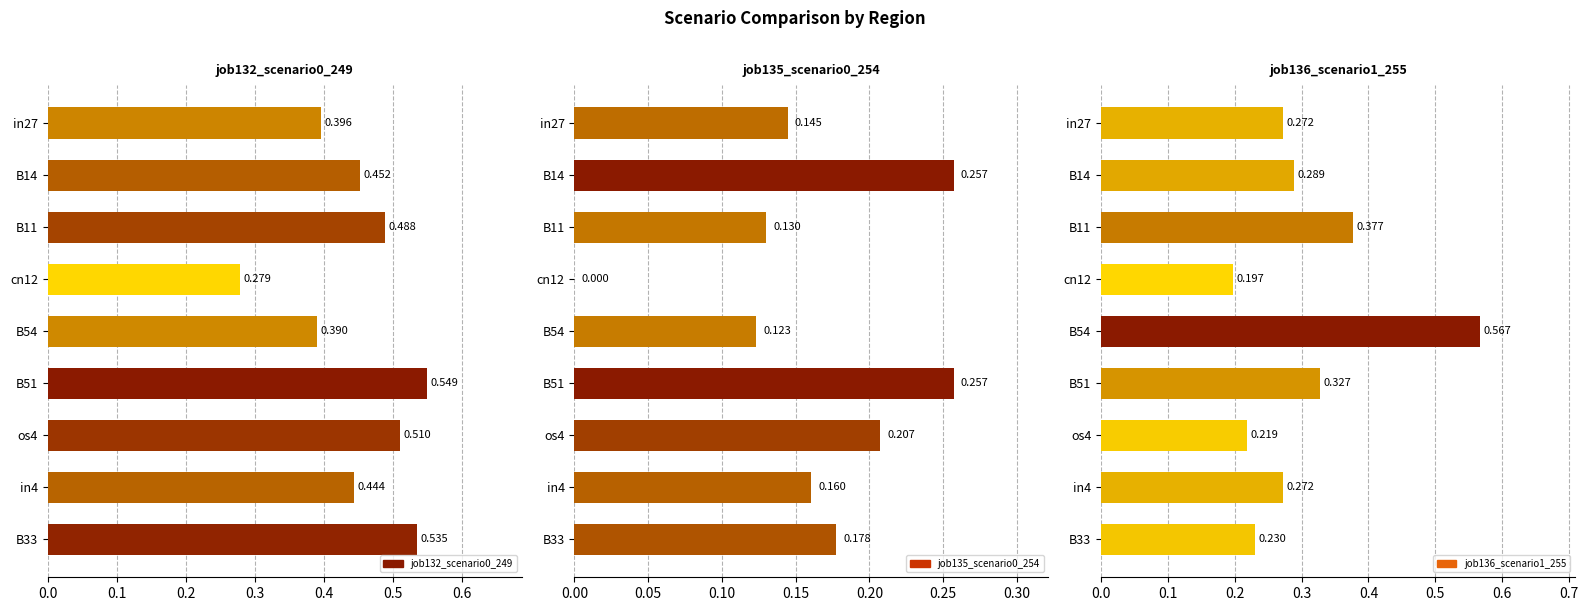

Between in27 and B33, which is larger?

B33